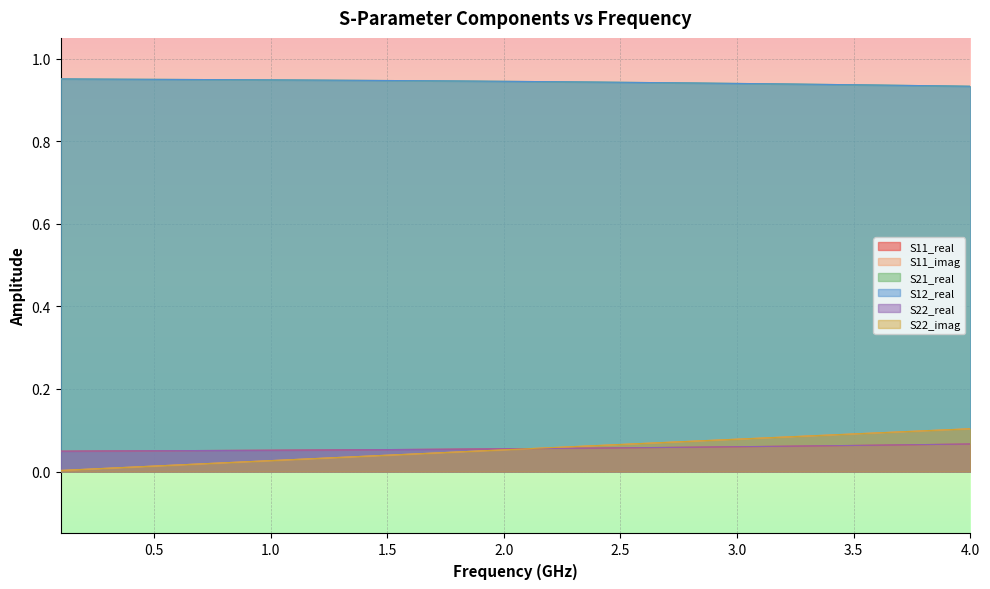

What are all the series names shown in the legend?

S11_real, S11_imag, S21_real, S12_real, S22_real, S22_imag